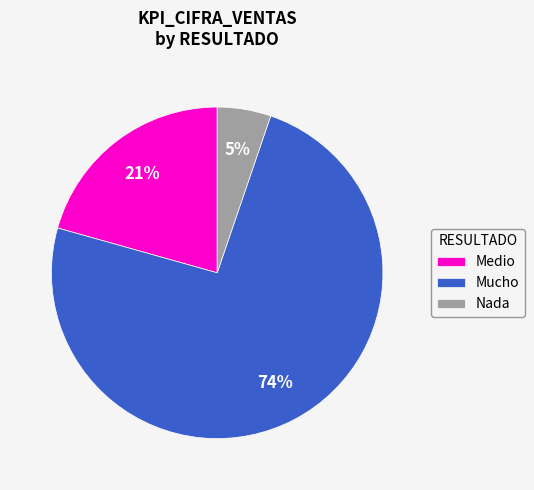

Do Medio and Nada together represent more than half of the pie?

No